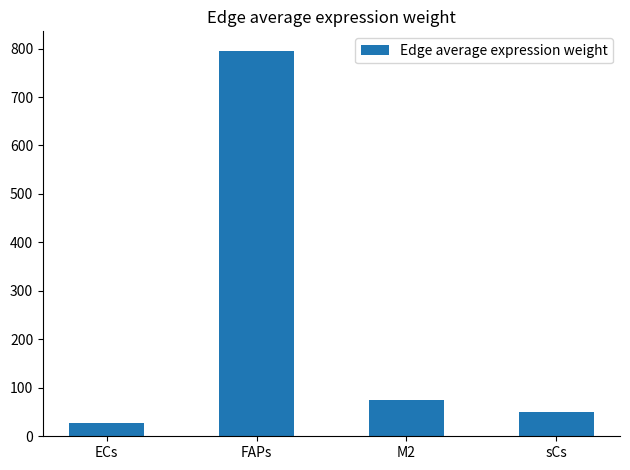

List the labels in order of value, smallest first.

ECs, sCs, M2, FAPs